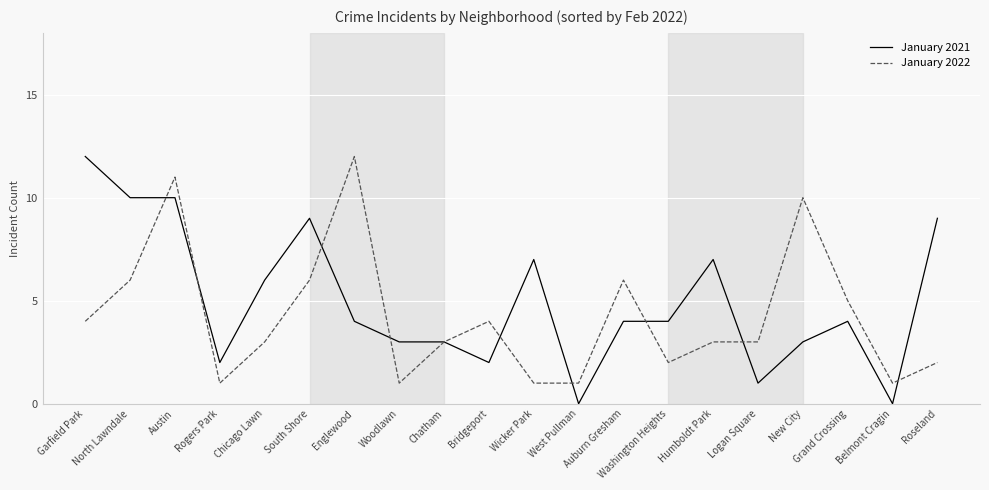

Reading right to left, what are all the values shown in this chart?

January 2021: 9	0	4	3	1	7	4	4	0	7	2	3	3	4	9	6	2	10	10	12
January 2022: 2	1	5	10	3	3	2	6	1	1	4	3	1	12	6	3	1	11	6	4